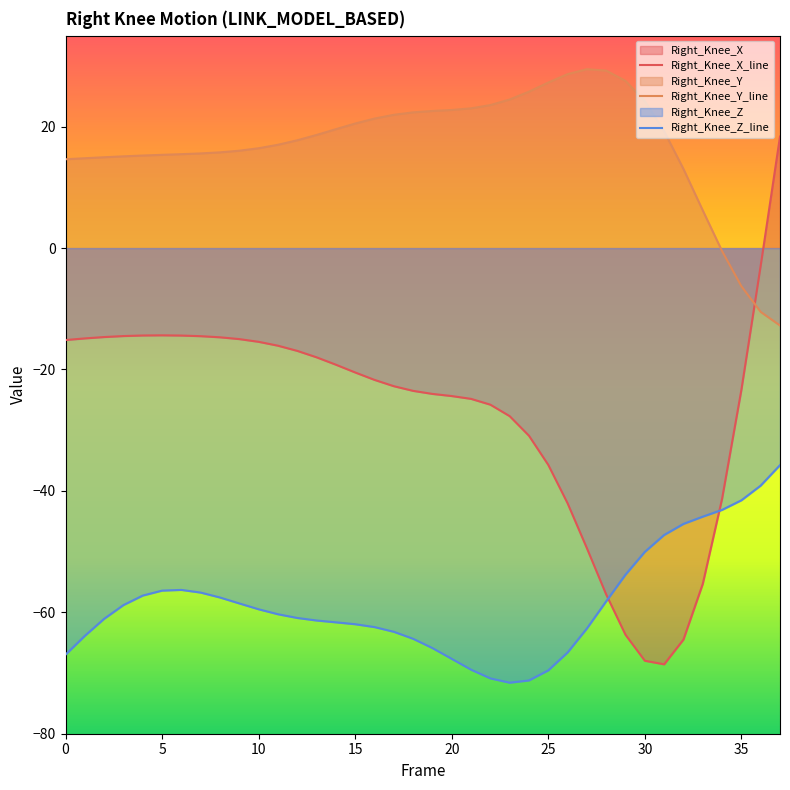

Rank the series by their average value, from lowest to highest.

Right_Knee_Z_line, Right_Knee_X_line, Right_Knee_Y_line